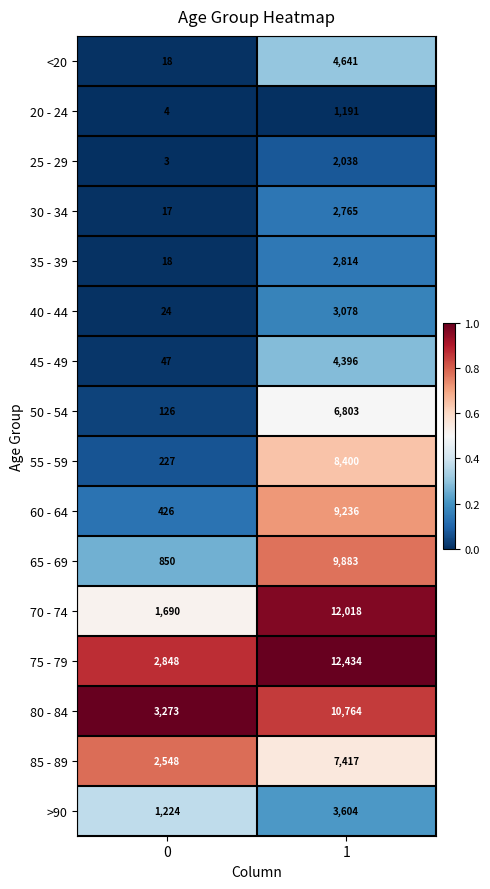

The 45 - 49 series shows 4396 at 1. True or false?

True